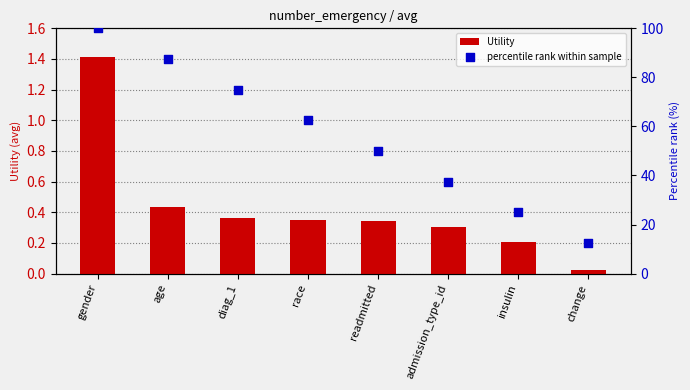

Is the value of percentile rank within sample at insulin greater than the value of Utility at admission_type_id?

Yes